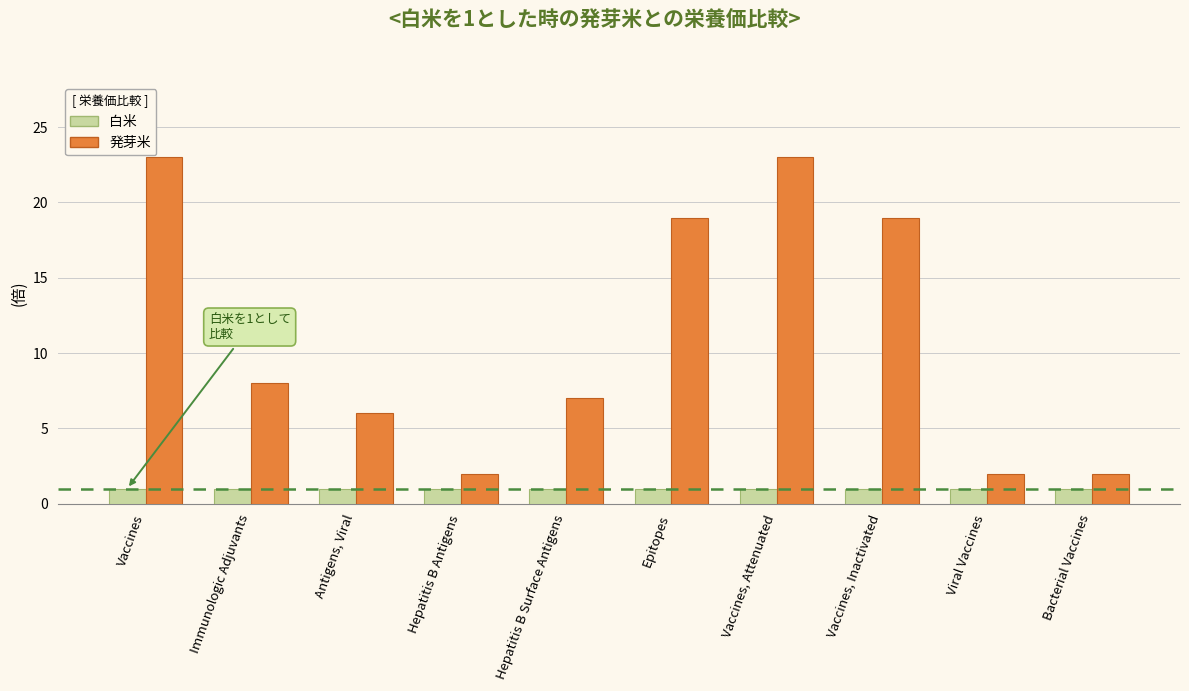

Is the value of 発芽米 at Vaccines greater than the value of 白米 at Hepatitis B Surface Antigens?

Yes